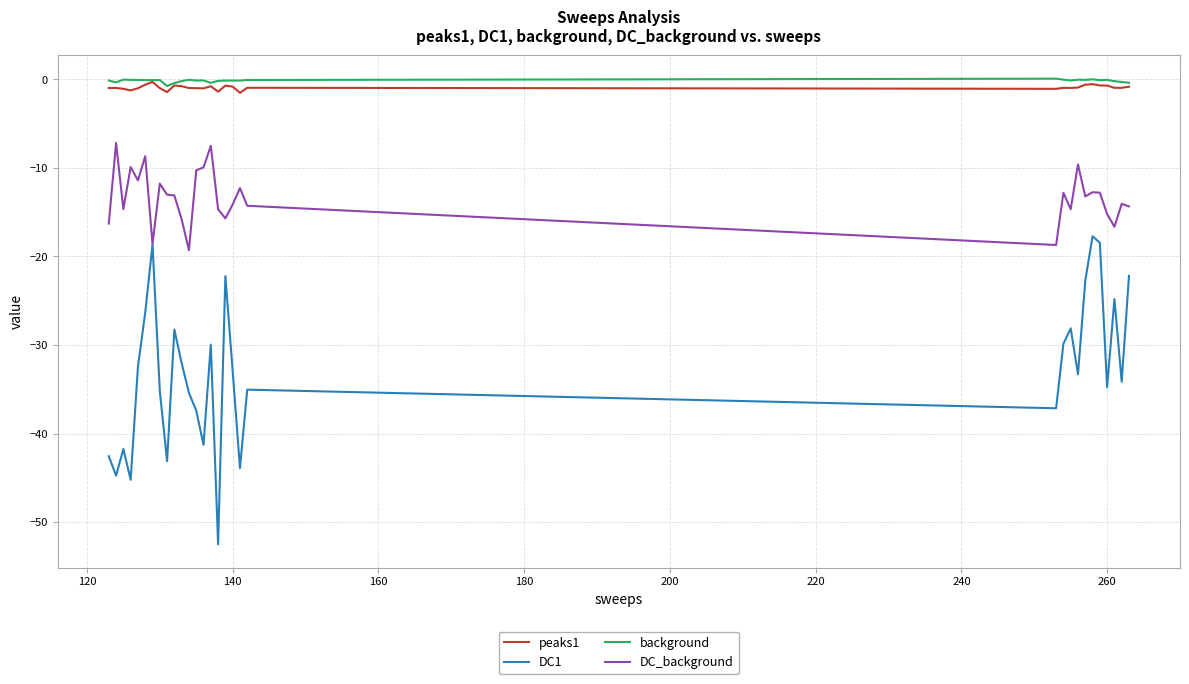

True or false: DC1 and peaks1 intersect in this chart.

False